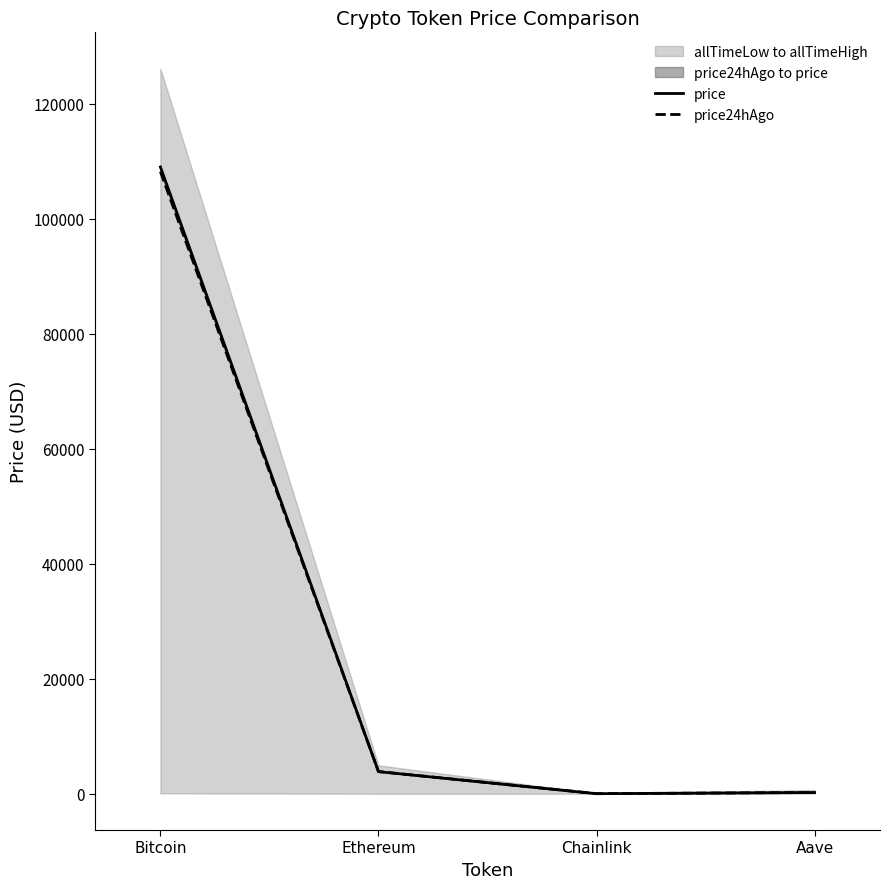

What is the difference between the highest and lowest values at Aave?

0.6